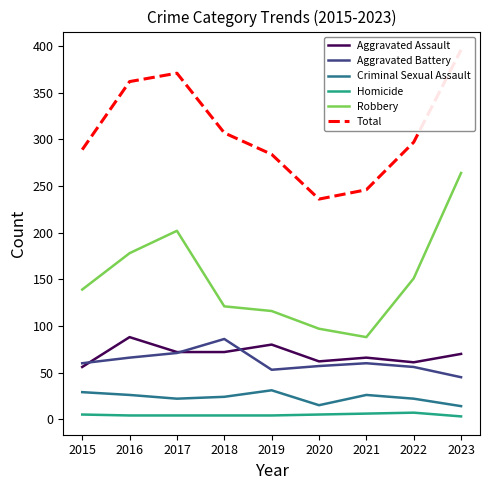

What is the greatest value displayed?

396